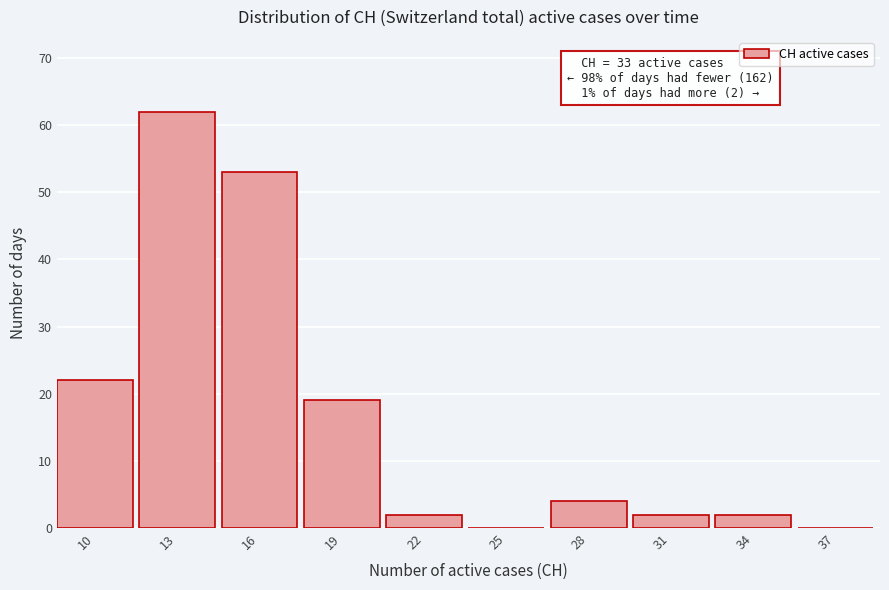

Reading left to right, list all the values displayed in this chart.

10=22	13=62	16=53	19=19	22=2	25=0	28=4	31=2	34=2	37=0